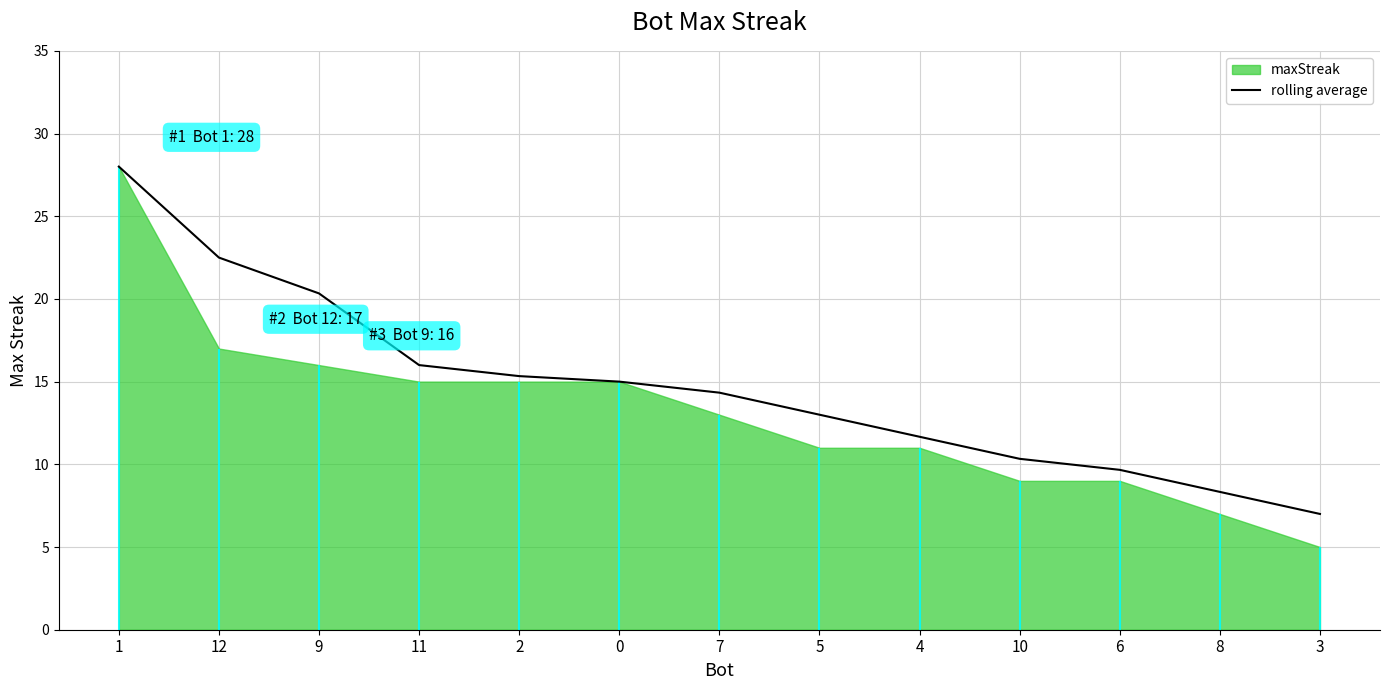

What position from the left is 12?

2